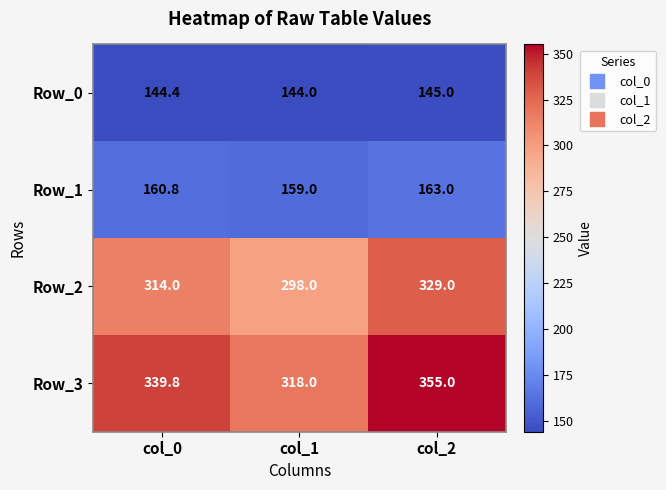

Reading left to right, what are all the values shown in this chart?

Row_0: col_0=144.4	col_1=144.0	col_2=145.0
Row_1: col_0=160.8	col_1=159.0	col_2=163.0
Row_2: col_0=314.0	col_1=298.0	col_2=329.0
Row_3: col_0=339.8	col_1=318.0	col_2=355.0